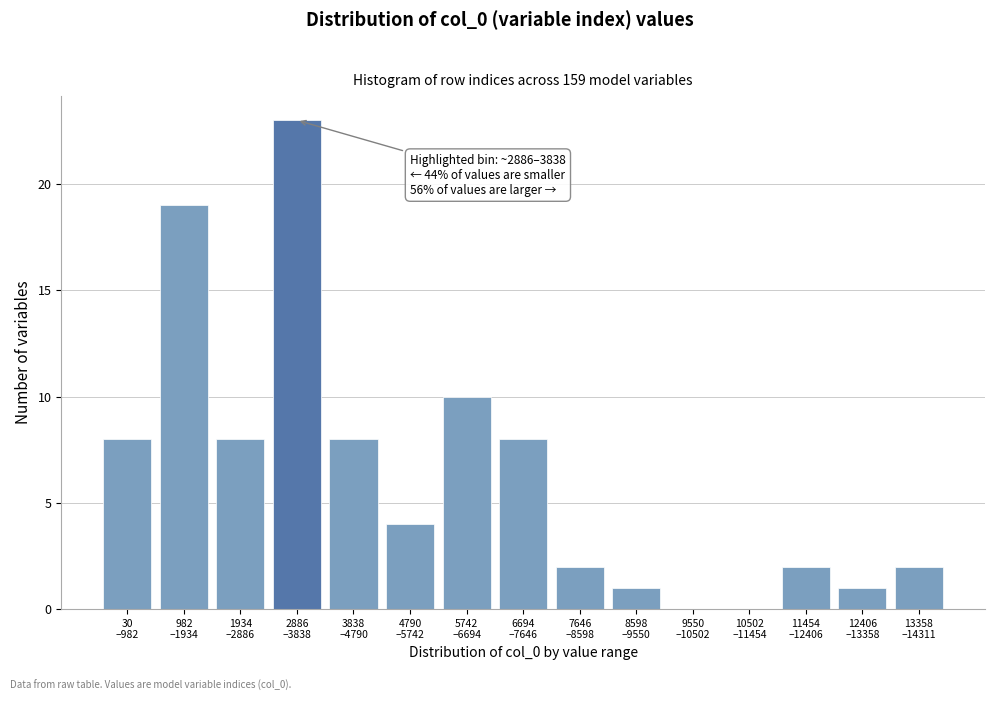

What is the sum of all values?

96